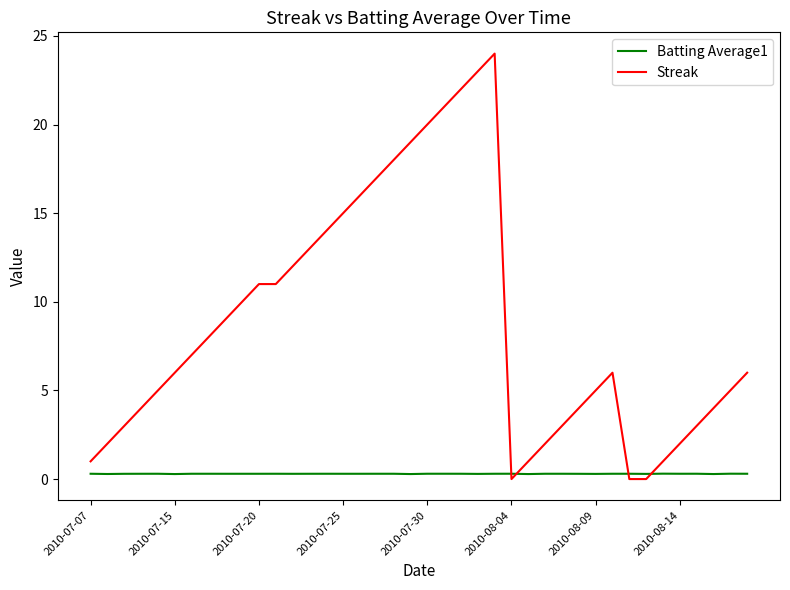

What is the difference between the maximum and minimum values in the Streak series?

24.0